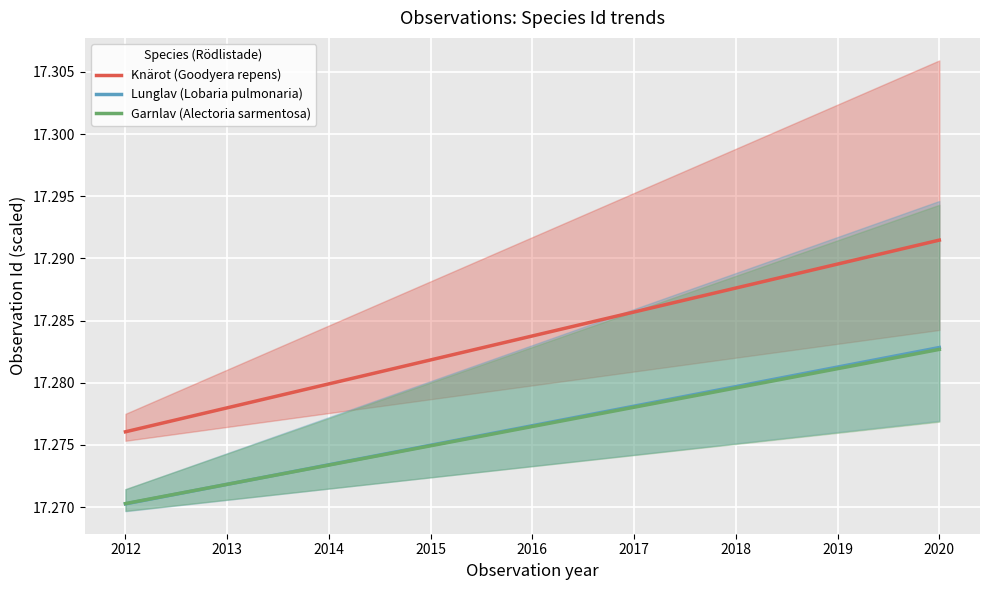

Is the value of Lunglav (Lobaria pulmonaria) at 2015 greater than the value of Knärot (Goodyera repens) at 2014?

No